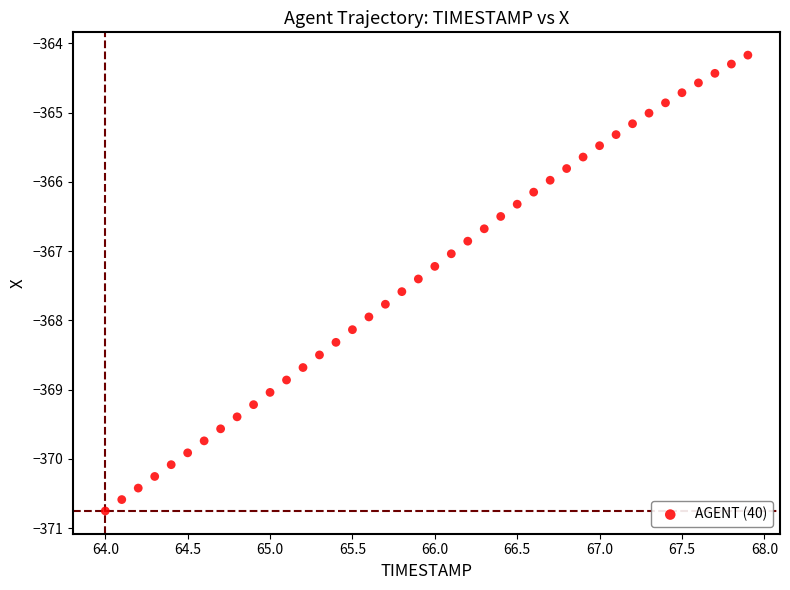

What is the range of Y values (max minus min)?

6.6